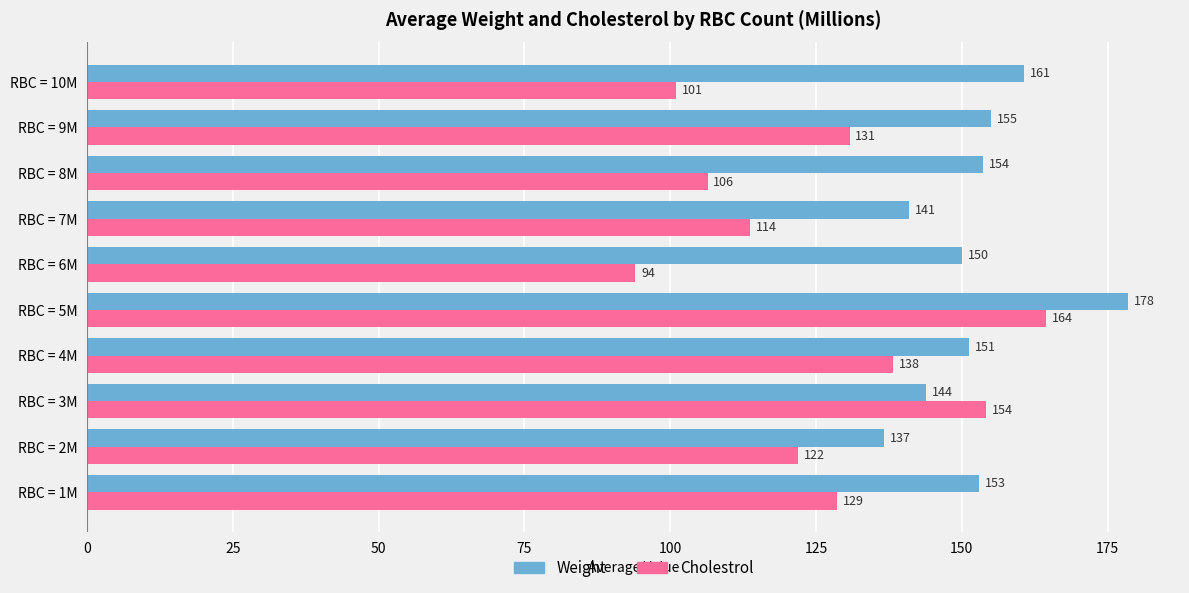

Rank the categories by Cholestrol value from highest to lowest.

RBC = 5M, RBC = 3M, RBC = 4M, RBC = 9M, RBC = 1M, RBC = 2M, RBC = 7M, RBC = 8M, RBC = 10M, RBC = 6M